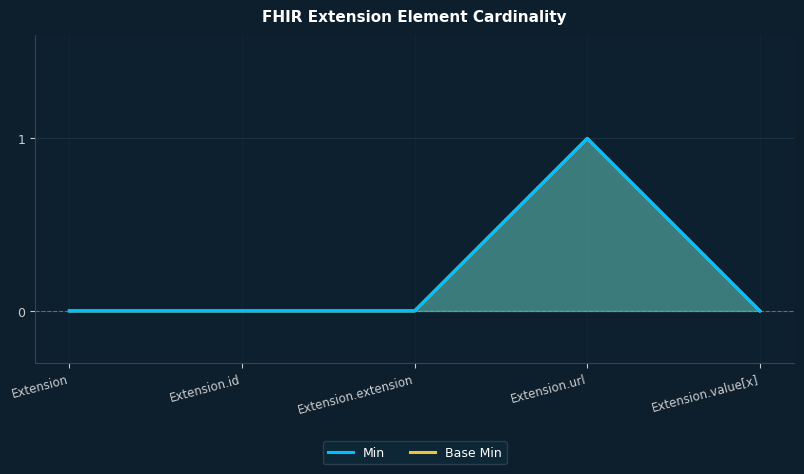

At which category is the sum across all series the highest?

Extension.url